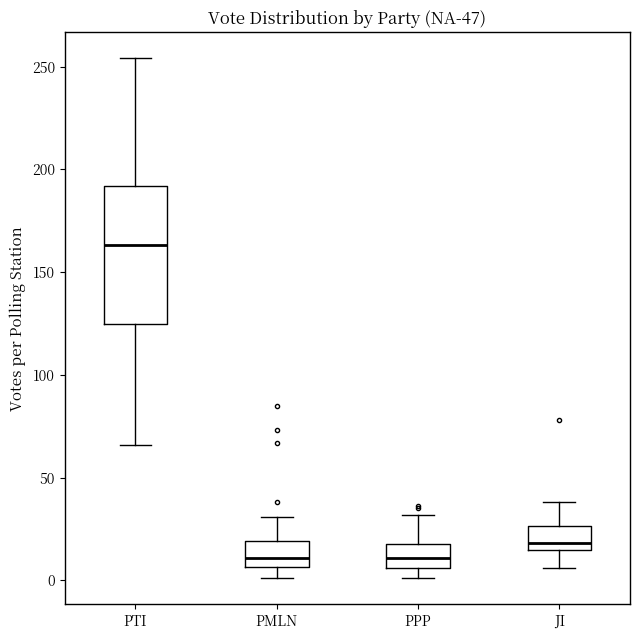

Which box's median line is the highest?

PTI